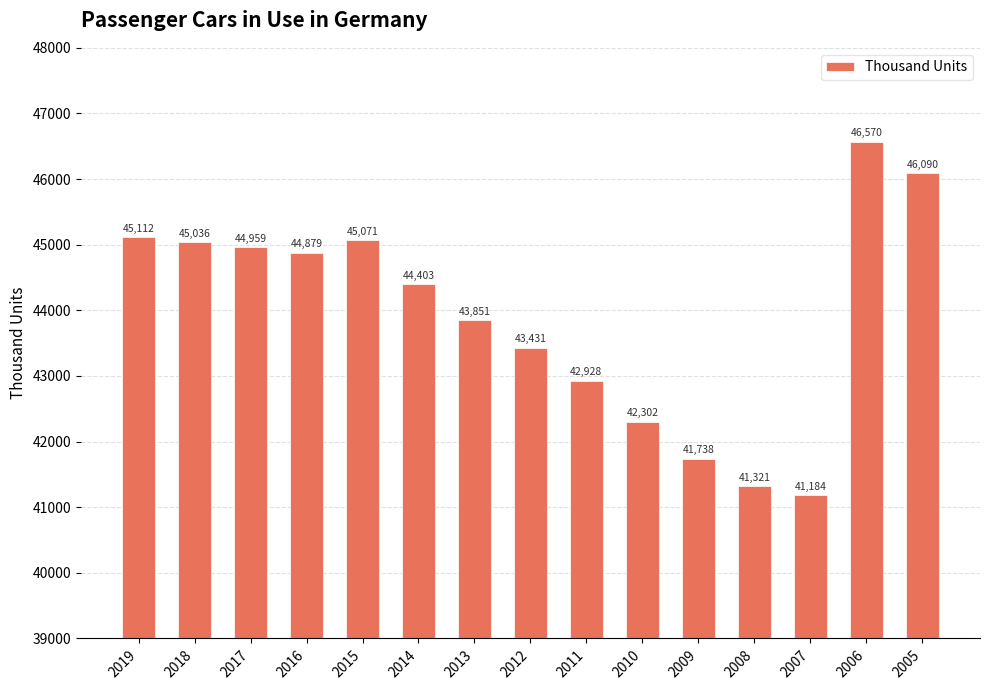

At which category does the chart reach its peak across all series?

2006